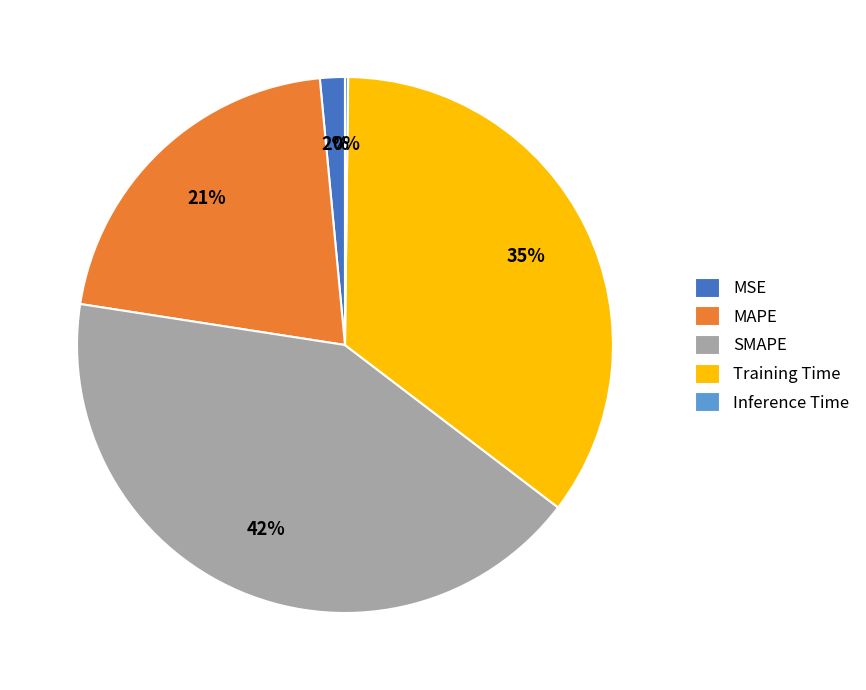

To the nearest percent, what is the combined percentage of Training Time and SMAPE?

77%